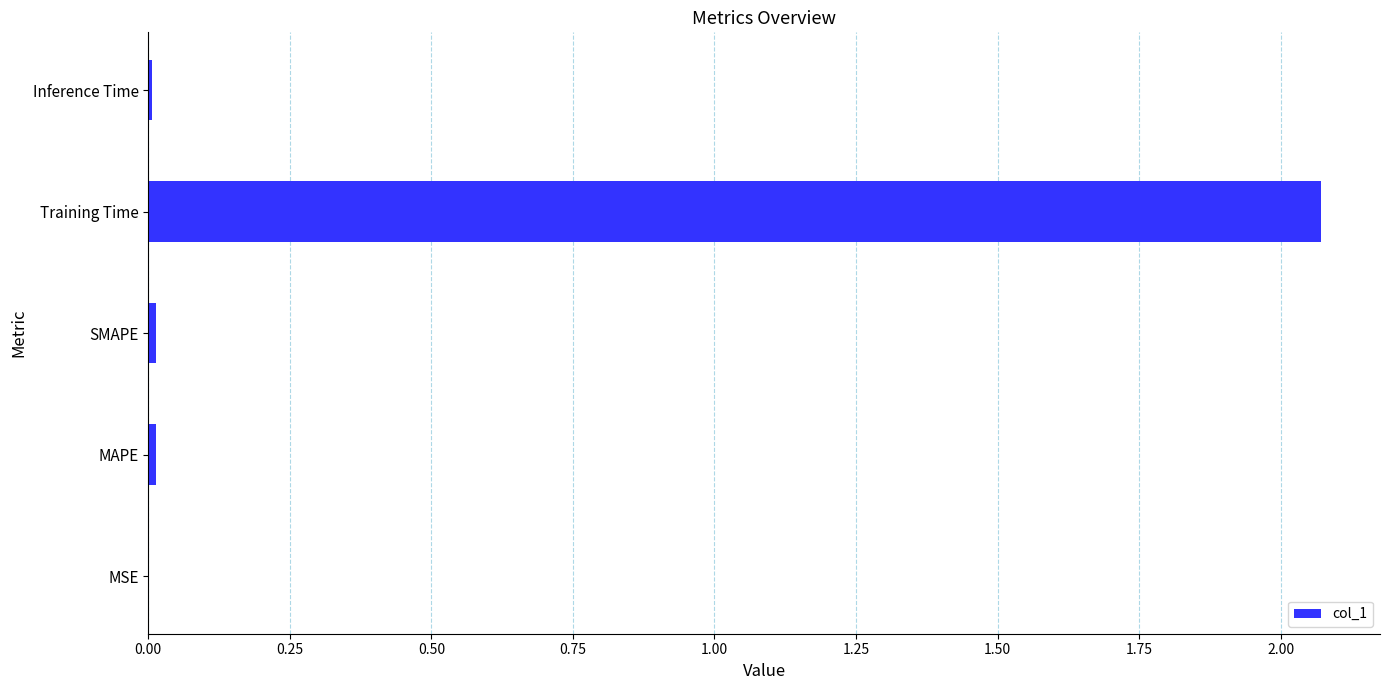

Count the number of categories in the chart.

5